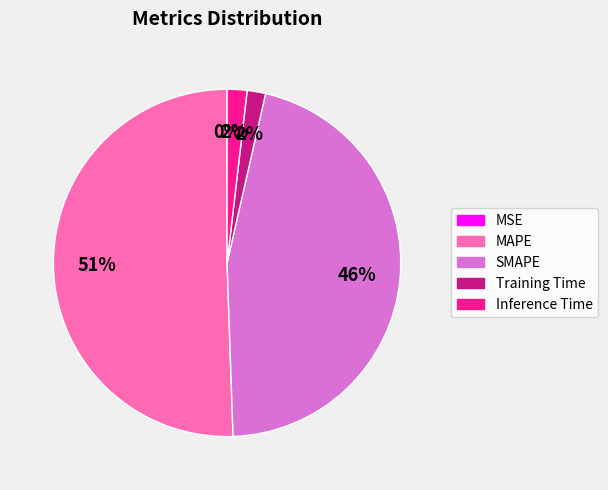

Which slice represents more than half of the pie?

MAPE